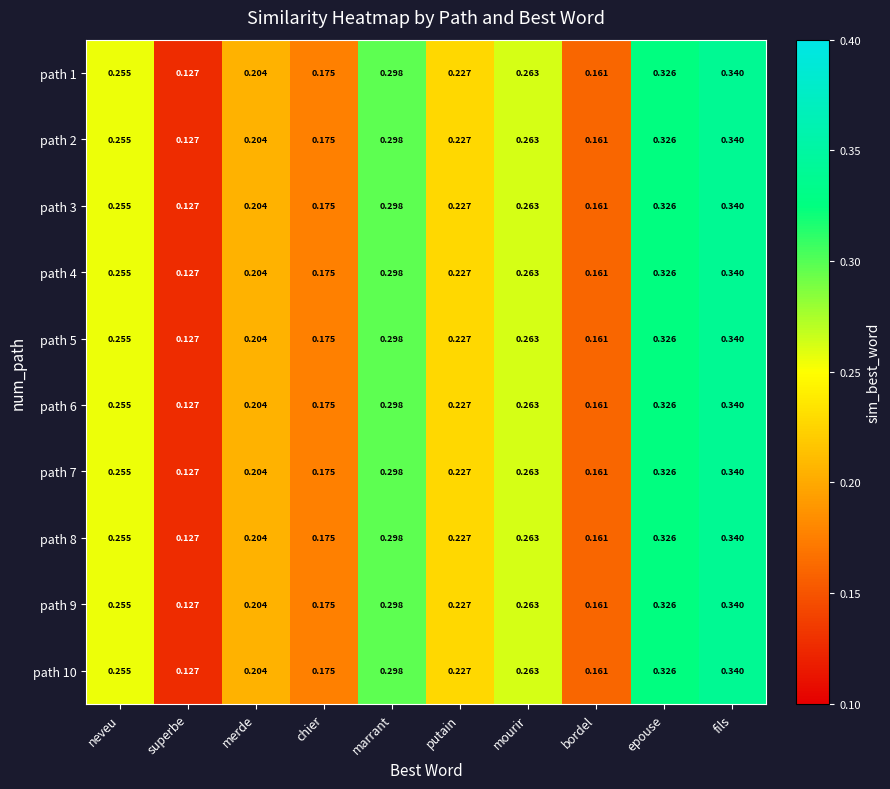

Which category has the lowest value in the path 1 series?

superbe